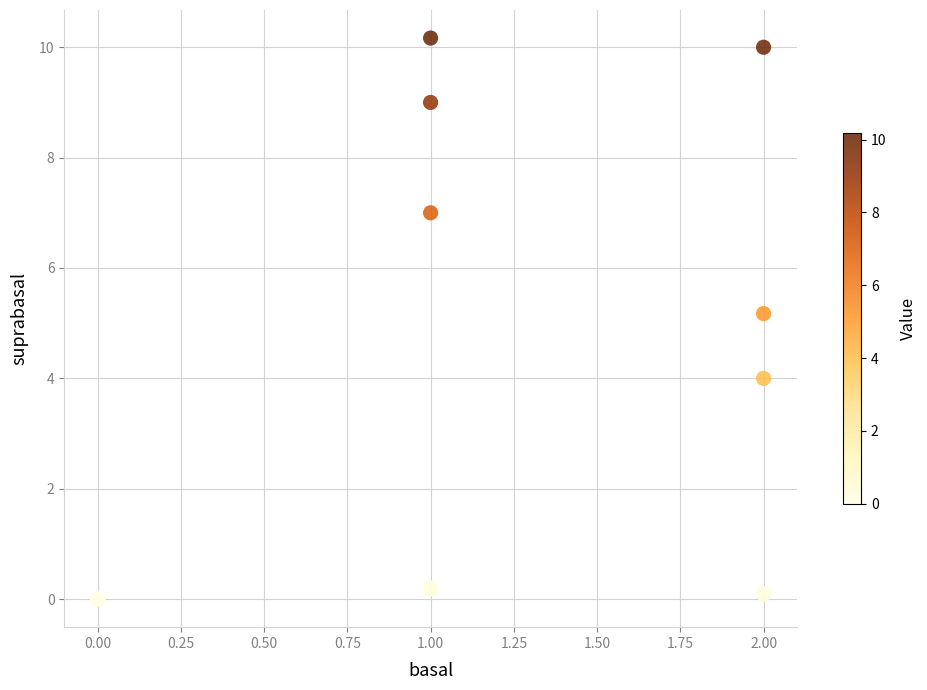

What Y value in the scatter plot is closest to 5?

5.2